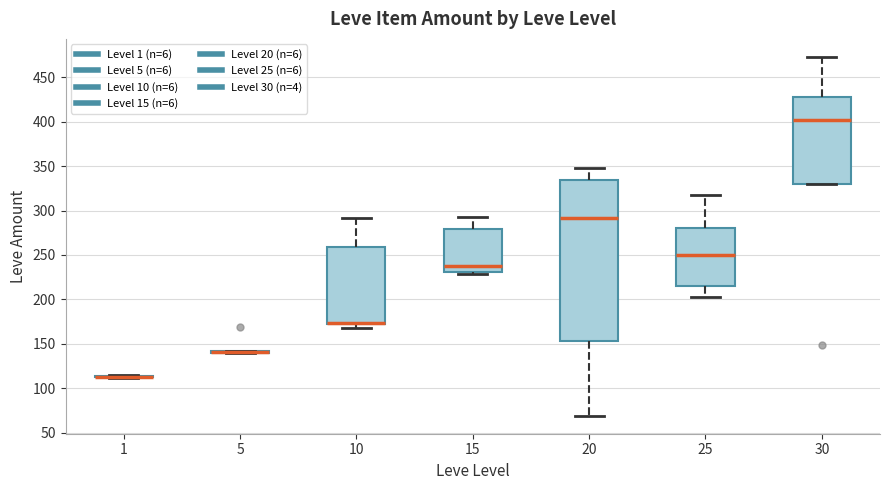

Reading left to right, read every box against the y-axis: the position of its median line, the range the box covers, and the ends of its whiskers. The values are not printed on the chart, so give them approximately, as read against the axis.

1: box collapsed to a line at 115, whiskers 110 to 115
5: box collapsed to a line at 140, whiskers 140 to 140
10: median 175 (drawn on the box's lower edge), box 170 to 260, whiskers 170 (just below the box's lower edge) to 290
15: median 240, box 230 to 280, whiskers 230 (just below the box's lower edge) to 295
20: median 290, box 155 to 335, whiskers 70 to 350
25: median 250, box 215 to 280, whiskers 205 to 315
30: median 400, box 330 to 430, whiskers 330 to 475